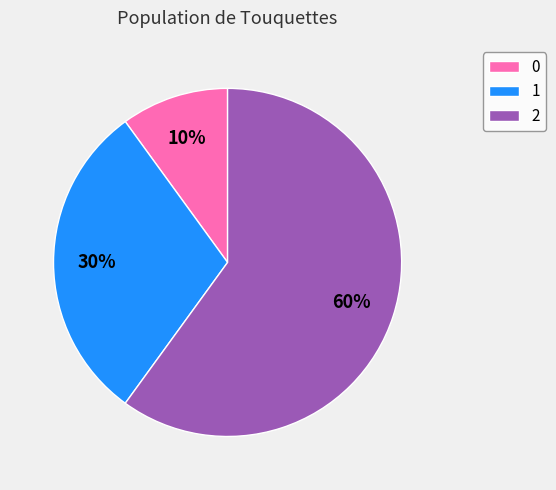

To the nearest percent, what is the difference between the largest and smallest slice percentages?

50%